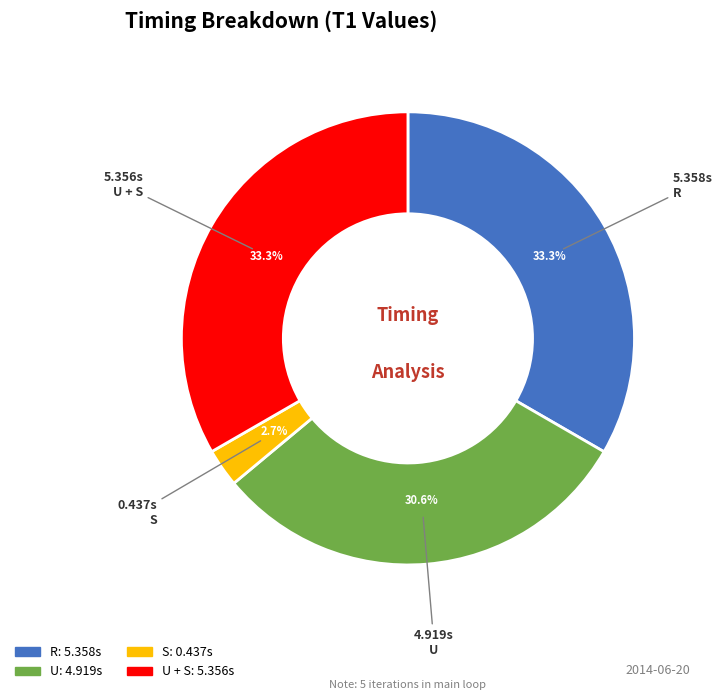

Is there any slice that represents more than half of the pie?

No